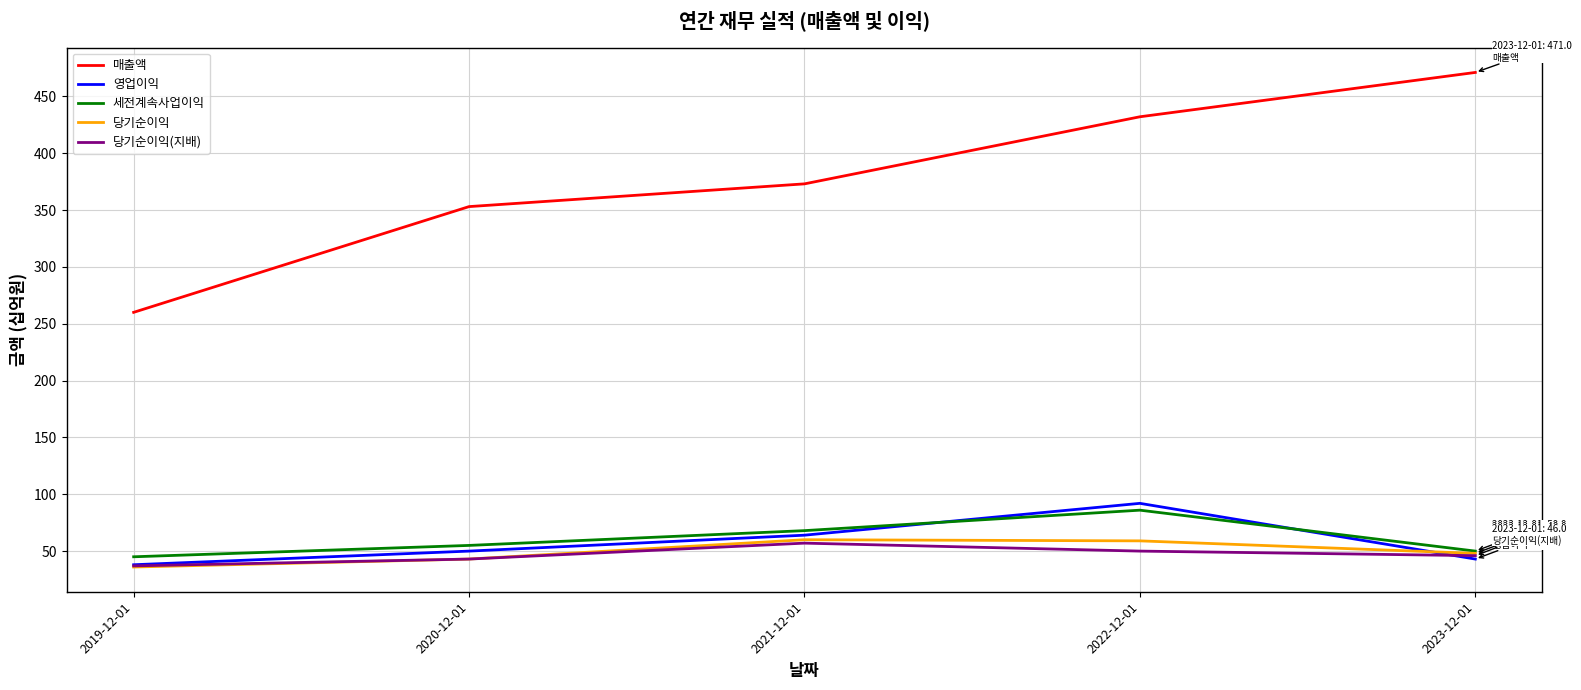

Is it true that 영업이익 equals 38 at 2019-12-01?

True